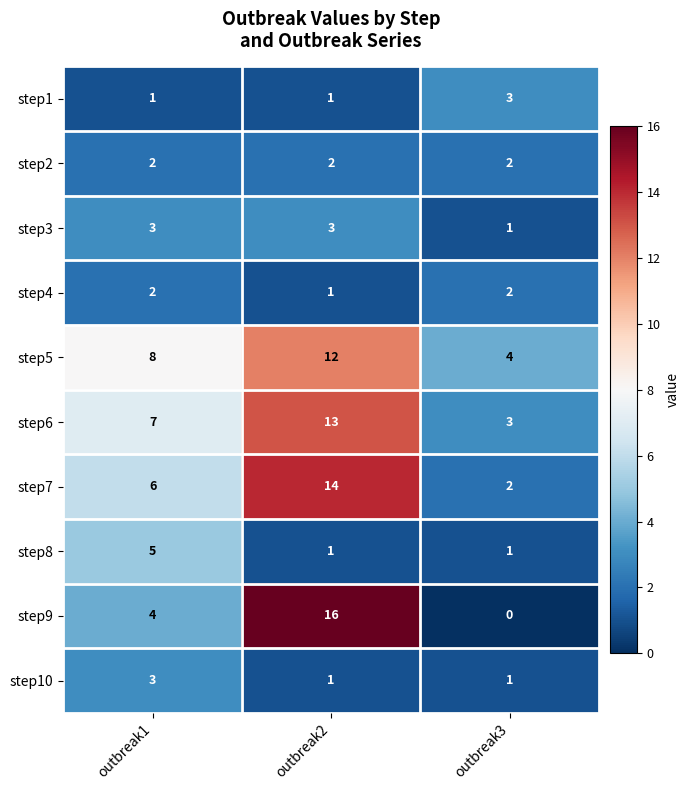

Reading left to right, list all the values displayed in this chart.

step1: outbreak1=1	outbreak2=1	outbreak3=3
step2: outbreak1=2	outbreak2=2	outbreak3=2
step3: outbreak1=3	outbreak2=3	outbreak3=1
step4: outbreak1=2	outbreak2=1	outbreak3=2
step5: outbreak1=8	outbreak2=12	outbreak3=4
step6: outbreak1=7	outbreak2=13	outbreak3=3
step7: outbreak1=6	outbreak2=14	outbreak3=2
step8: outbreak1=5	outbreak2=1	outbreak3=1
step9: outbreak1=4	outbreak2=16	outbreak3=0
step10: outbreak1=3	outbreak2=1	outbreak3=1